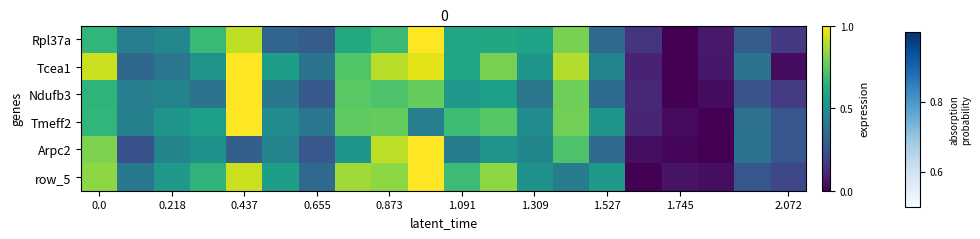

Which category has the lowest value across all series?

16